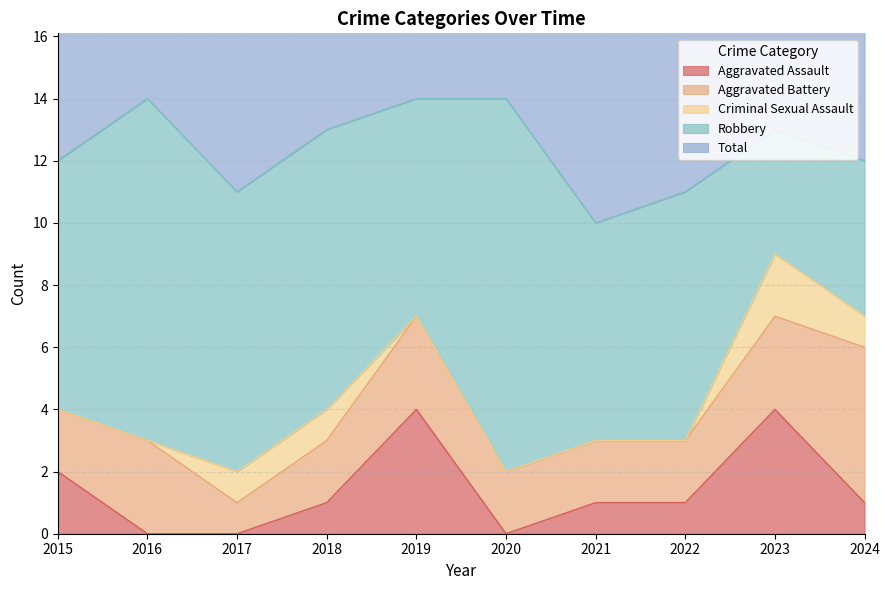

How many categories are shown in the chart?

10